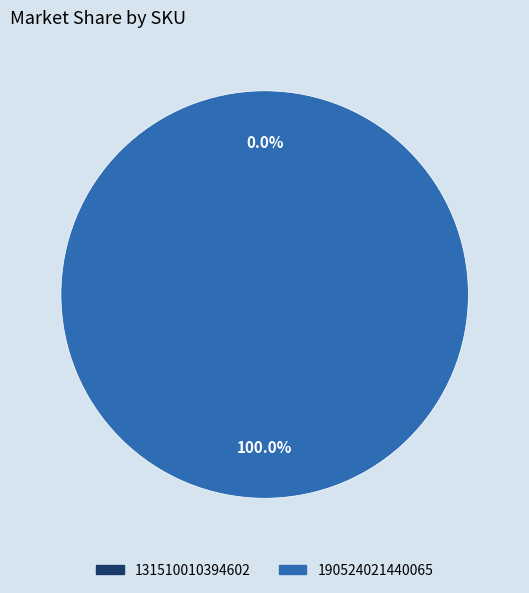

Which slice is the largest?

190524021440065